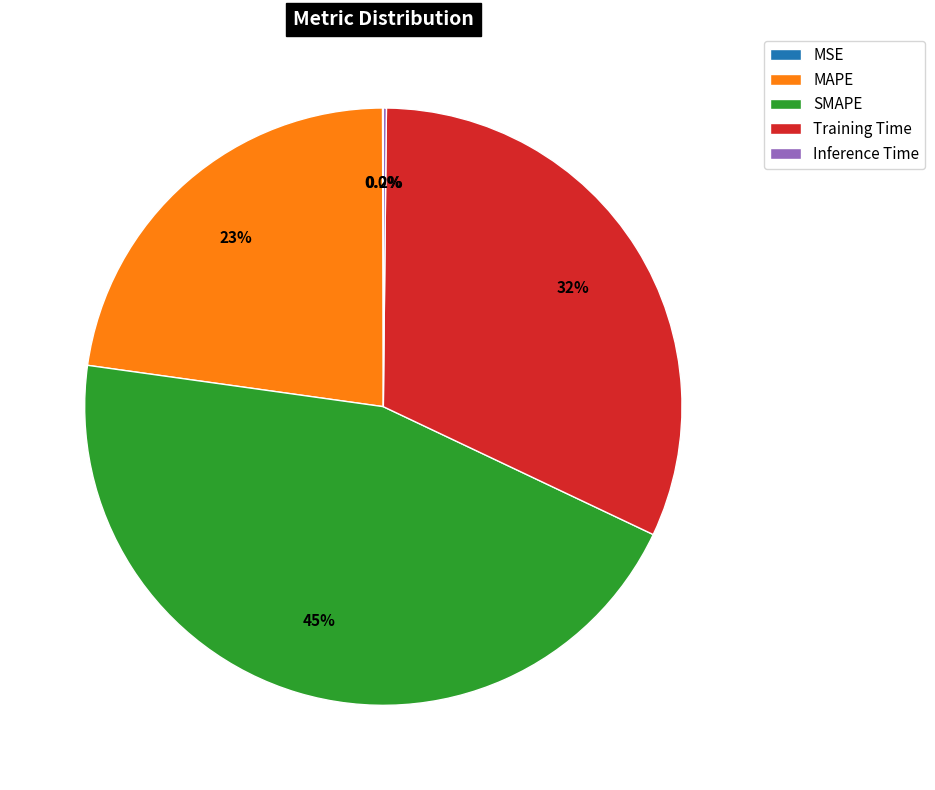

What portion of the pie excludes SMAPE?

54.8%